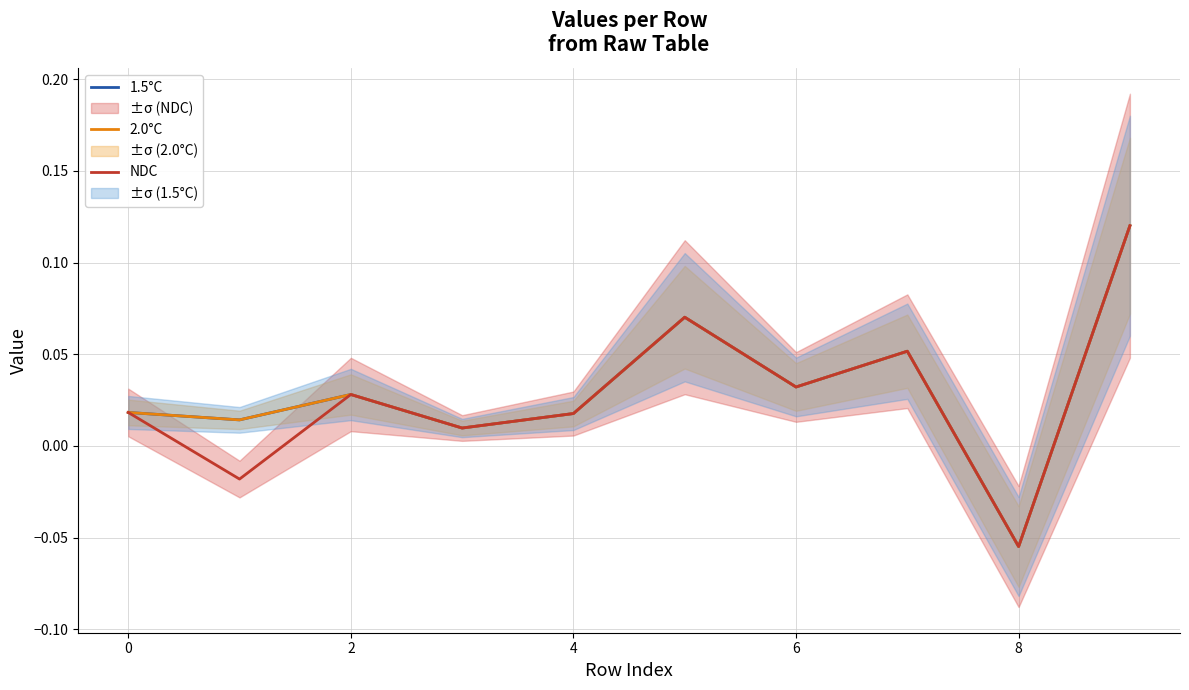

At which category is the sum across all series the highest?

9